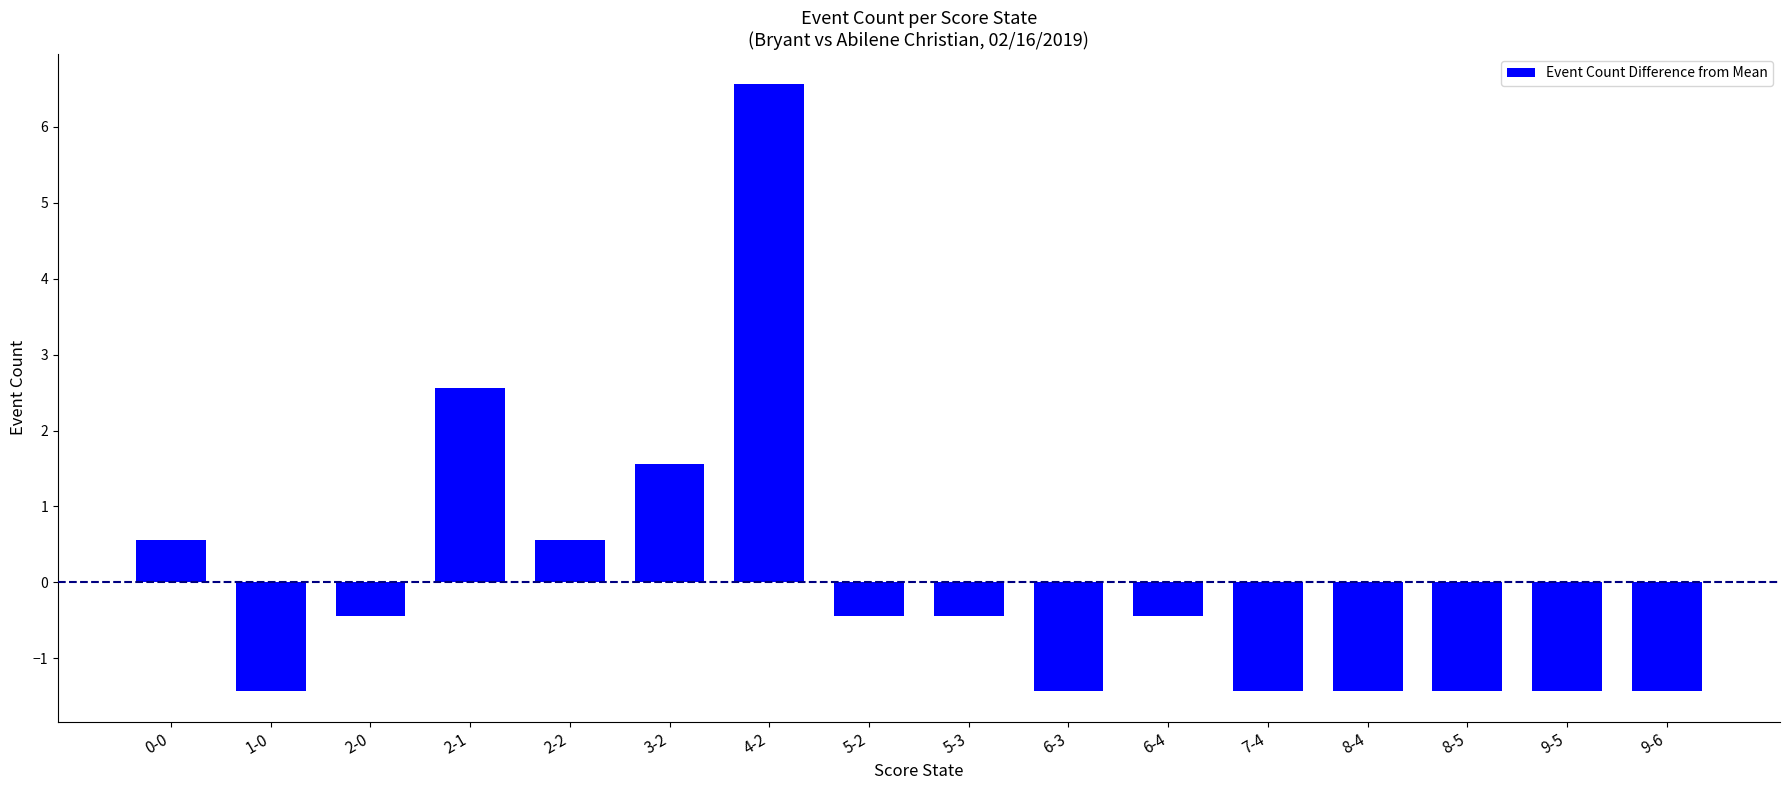

What is the maximum value shown in the chart?

6.6